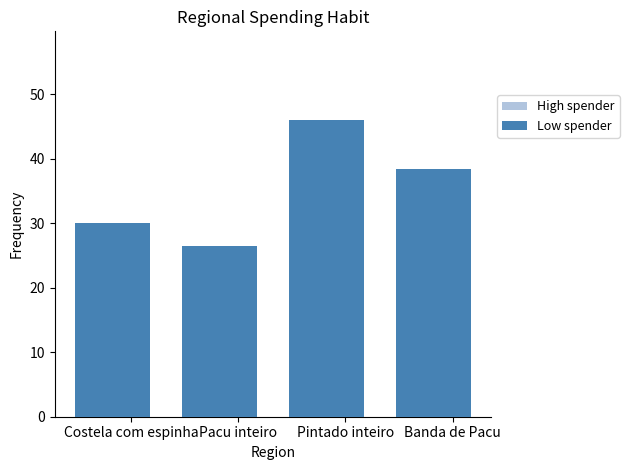

What is the value of the High spender bar at the 2nd from the left?

26.5